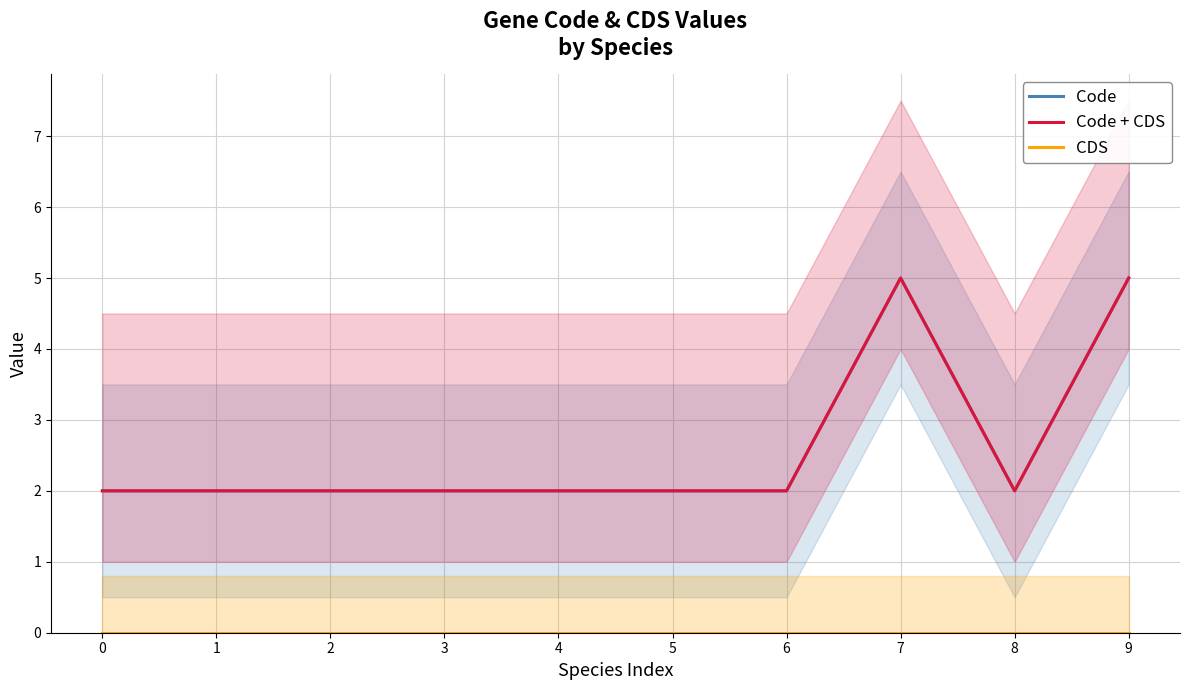

At which category is the sum across all series the highest?

7